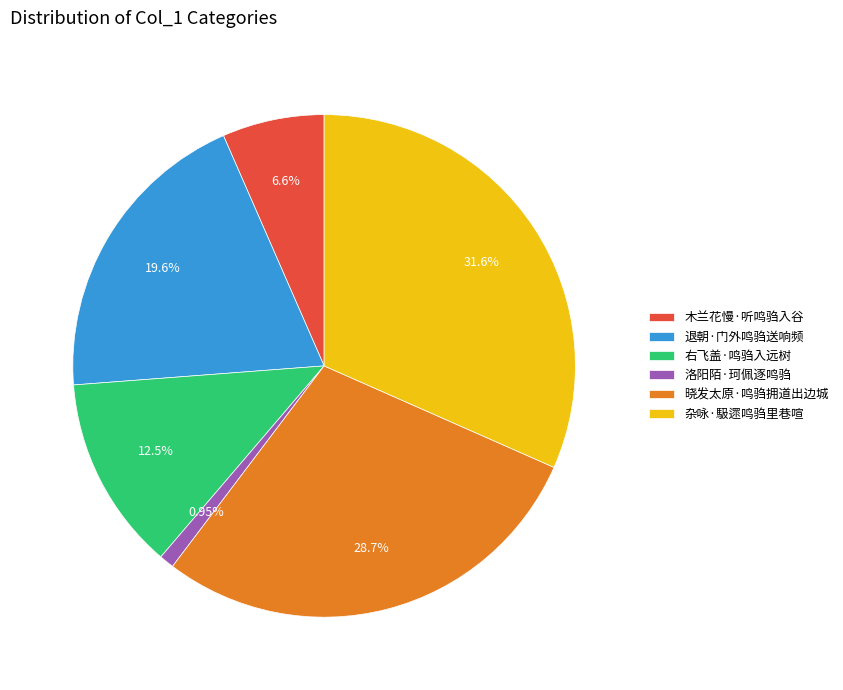

To the nearest percent, what is the difference between the 右飞盖·鸣驺入远树 and 退朝·门外鸣驺送响频 slice percentages?

7%